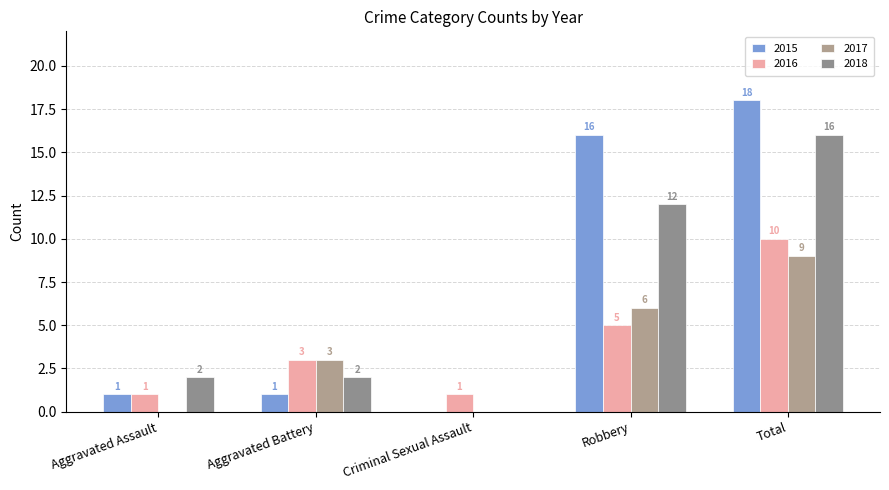

Is it true that 2018 equals 22 at Total?

False